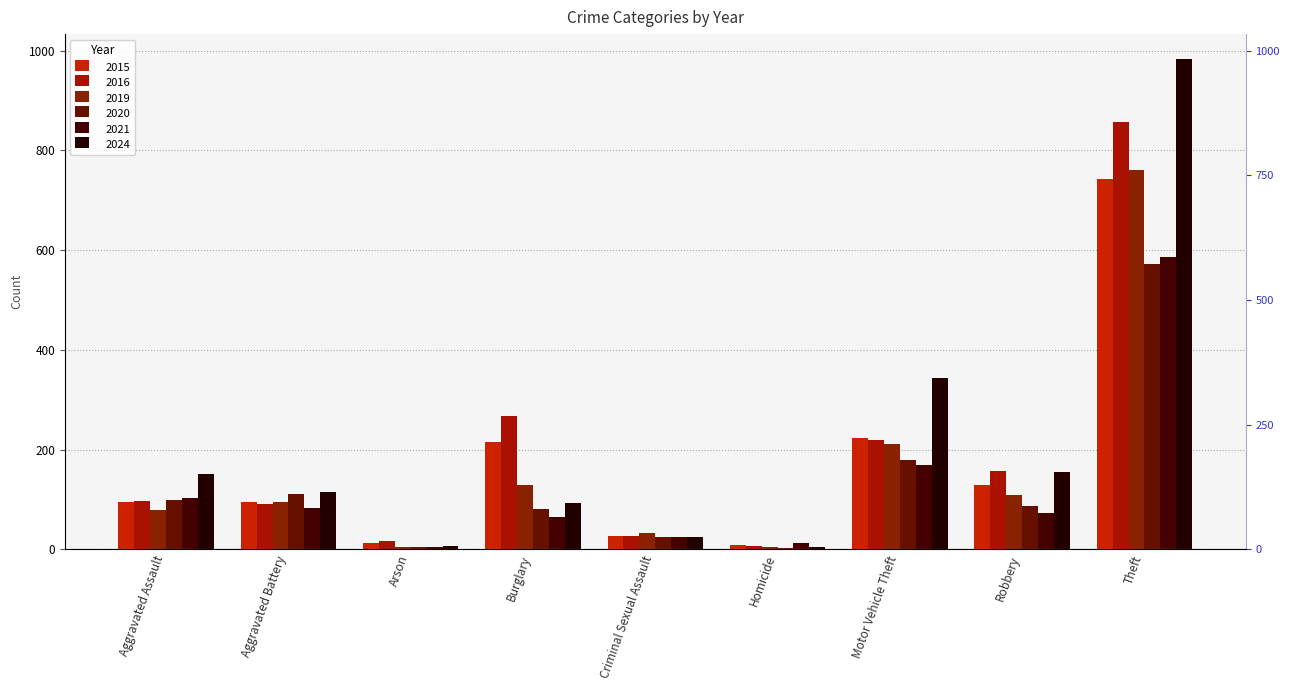

How many bars are there in each group?

6